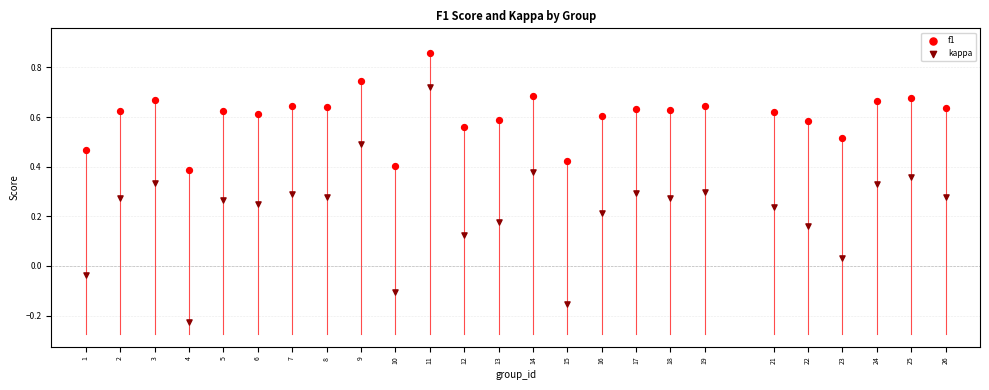

Which series contains the highest Y value?

f1